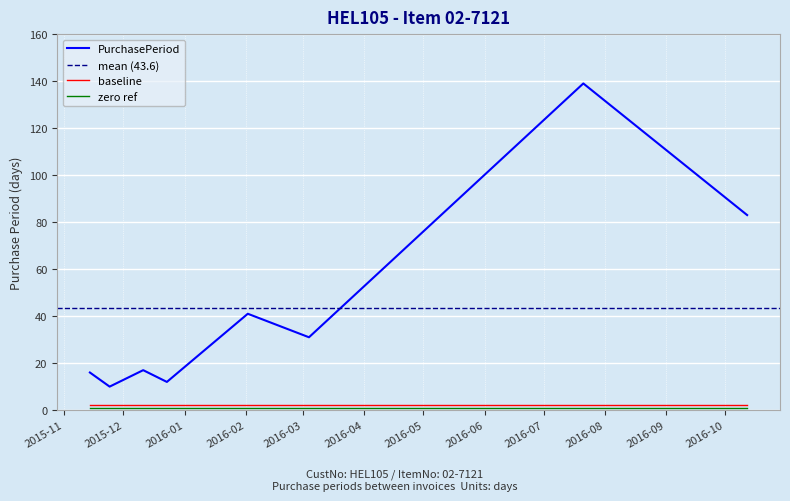

Reading right to left, extract all data points from this chart.

83	139	31	41	12	17	10	16